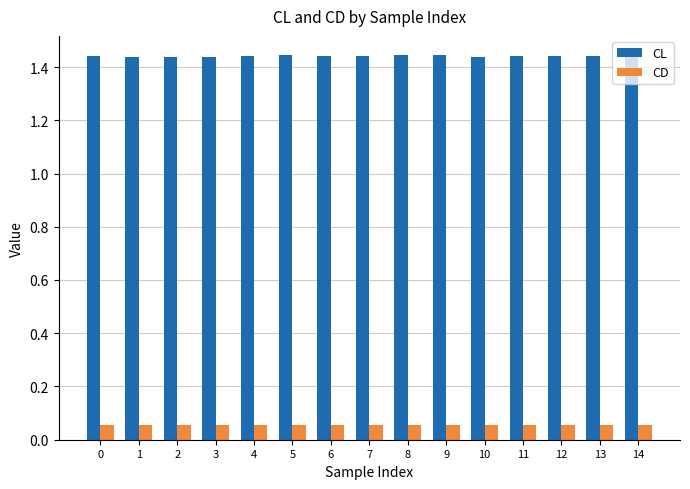

True or false: CD has a value of 0.0 at 10.

False